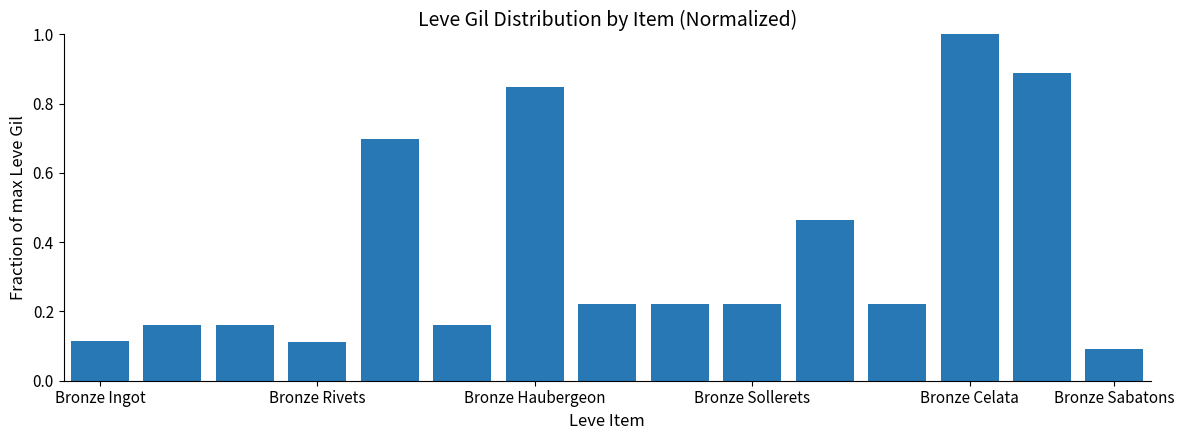

What is the greatest value displayed?

1.0